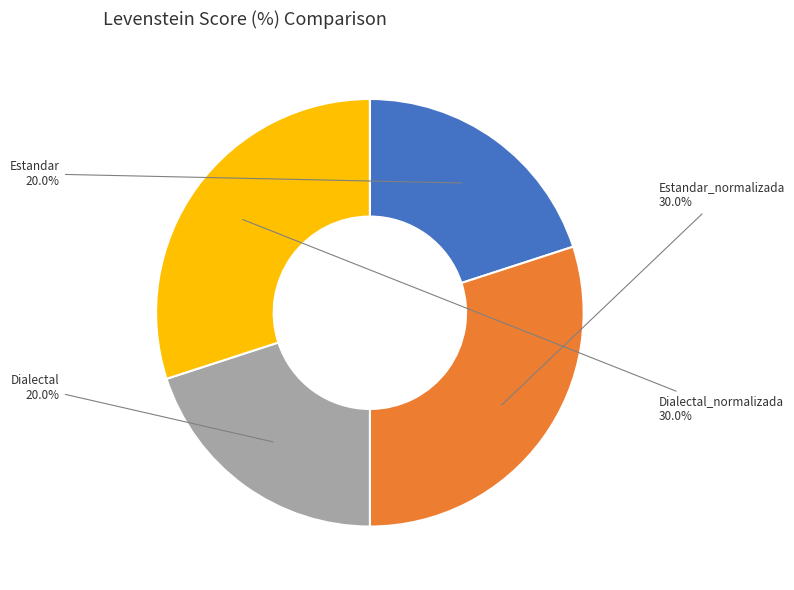

Is it true that Dialectal_normalizada is 30% of the pie?

True